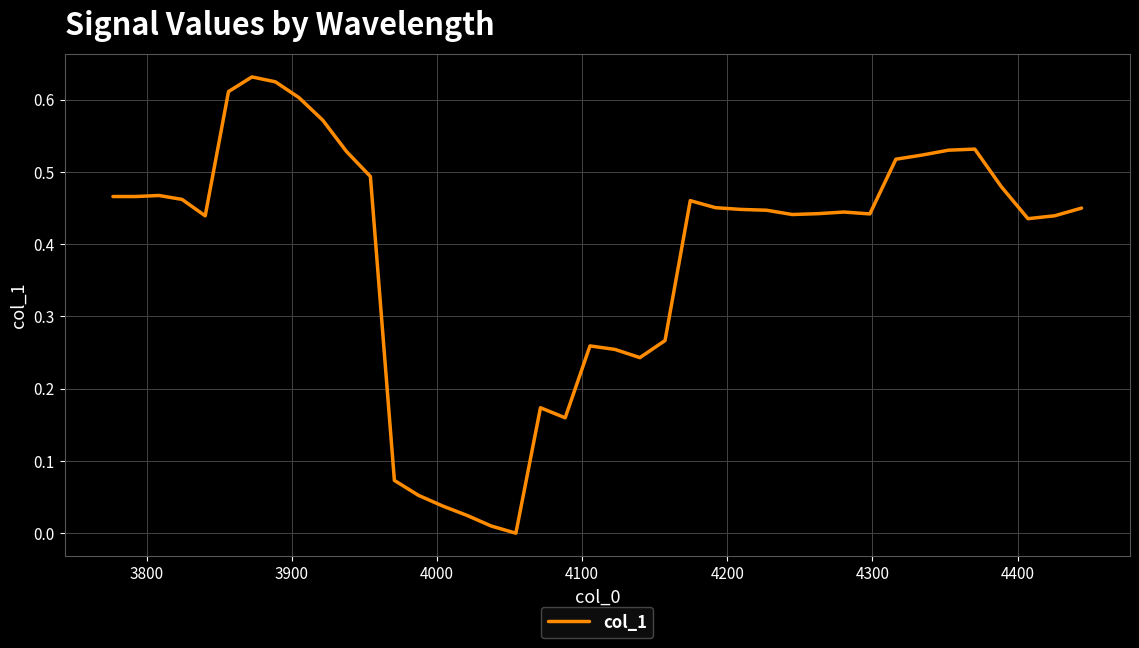

Reading left to right, extract all data points from this chart.

0.5	0.5	0.5	0.5	0.4	0.6	0.6	0.6	0.6	0.6	0.5	0.5	0.1	0.1	0.0	0.0	0.0	0.0	0.2	0.2	0.3	0.3	0.2	0.3	0.5	0.5	0.4	0.4	0.4	0.4	0.4	0.4	0.5	0.5	0.5	0.5	0.5	0.4	0.4	0.4